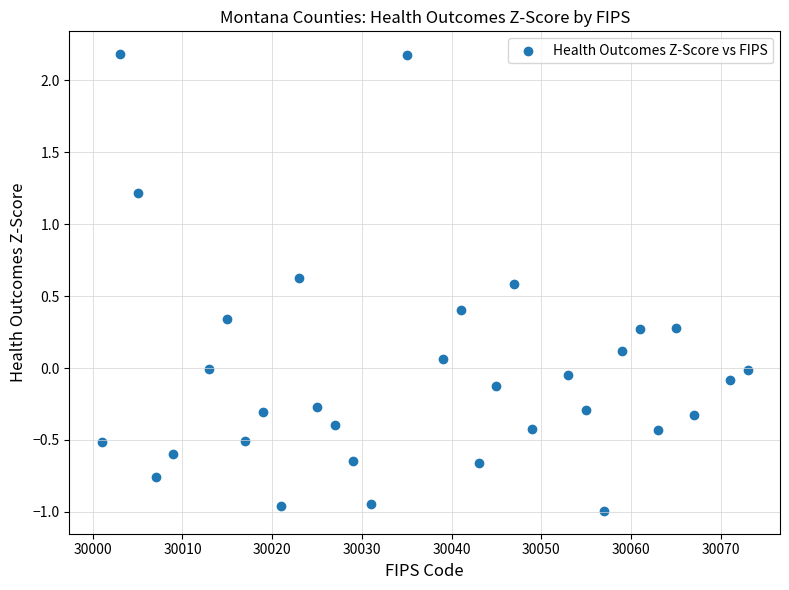

What is the range of Y values (max minus min)?

3.2